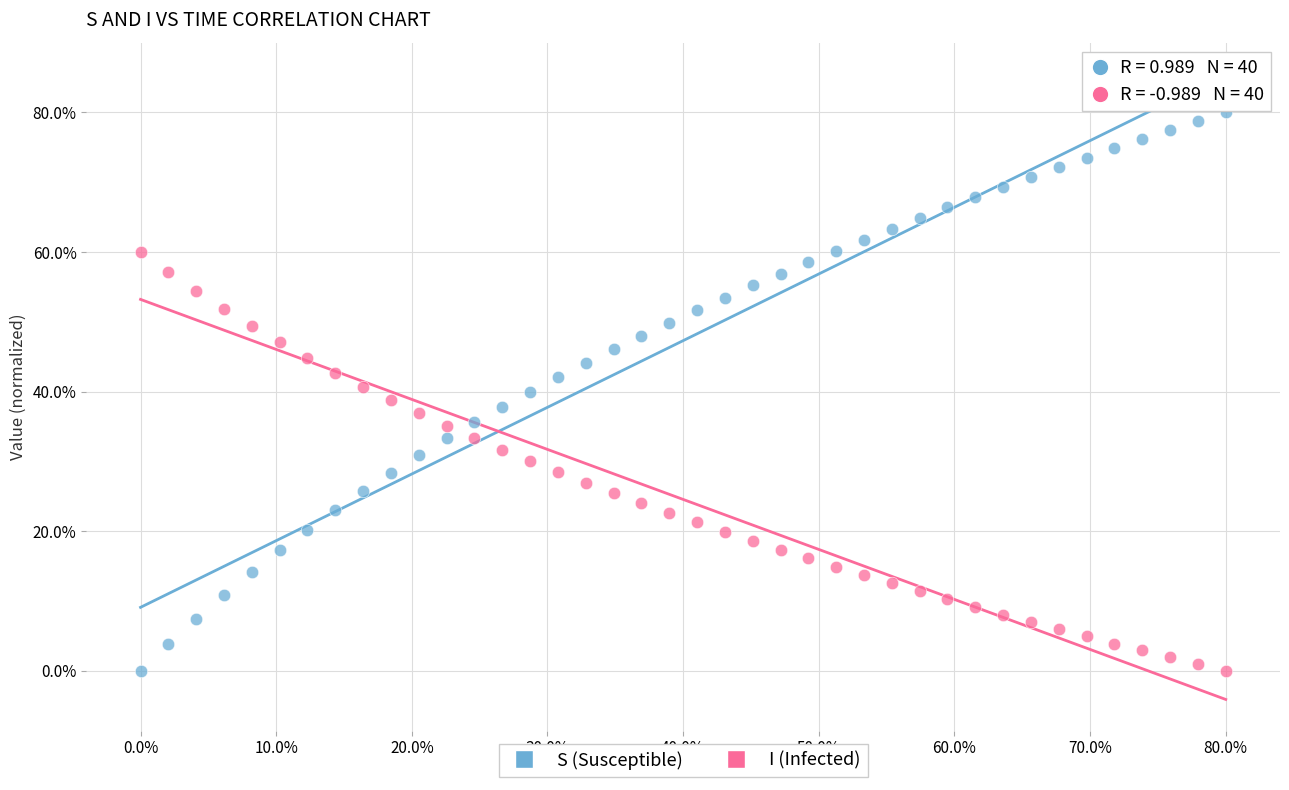

Which series contains the highest Y value?

S (Susceptible)